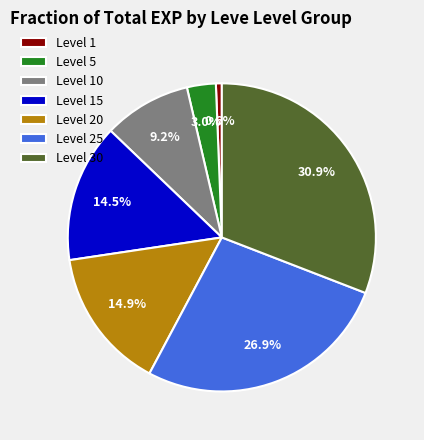

Which slice is the smallest?

Level 1